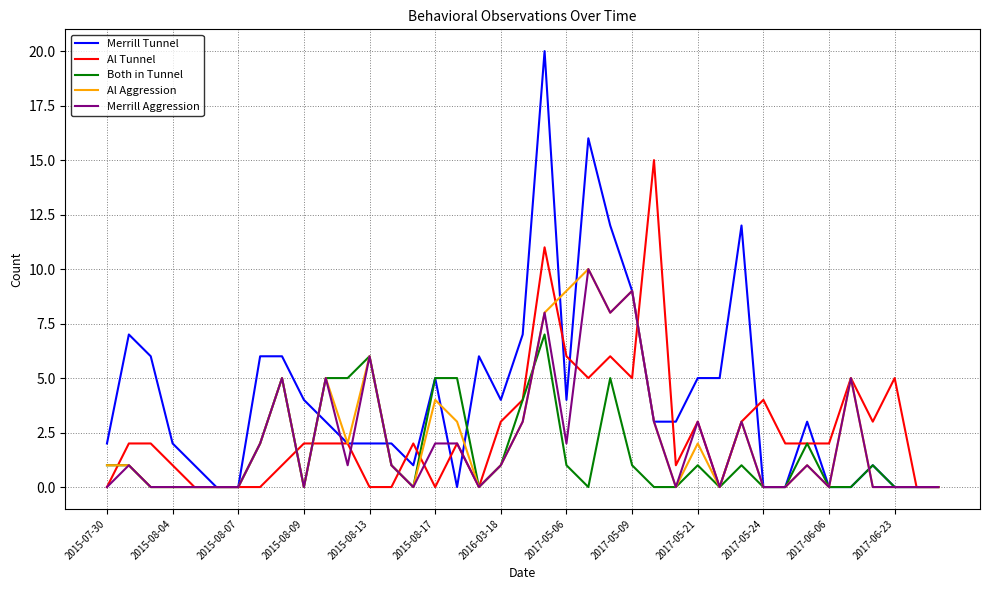

Is this an area chart (filled region under the line)?

No